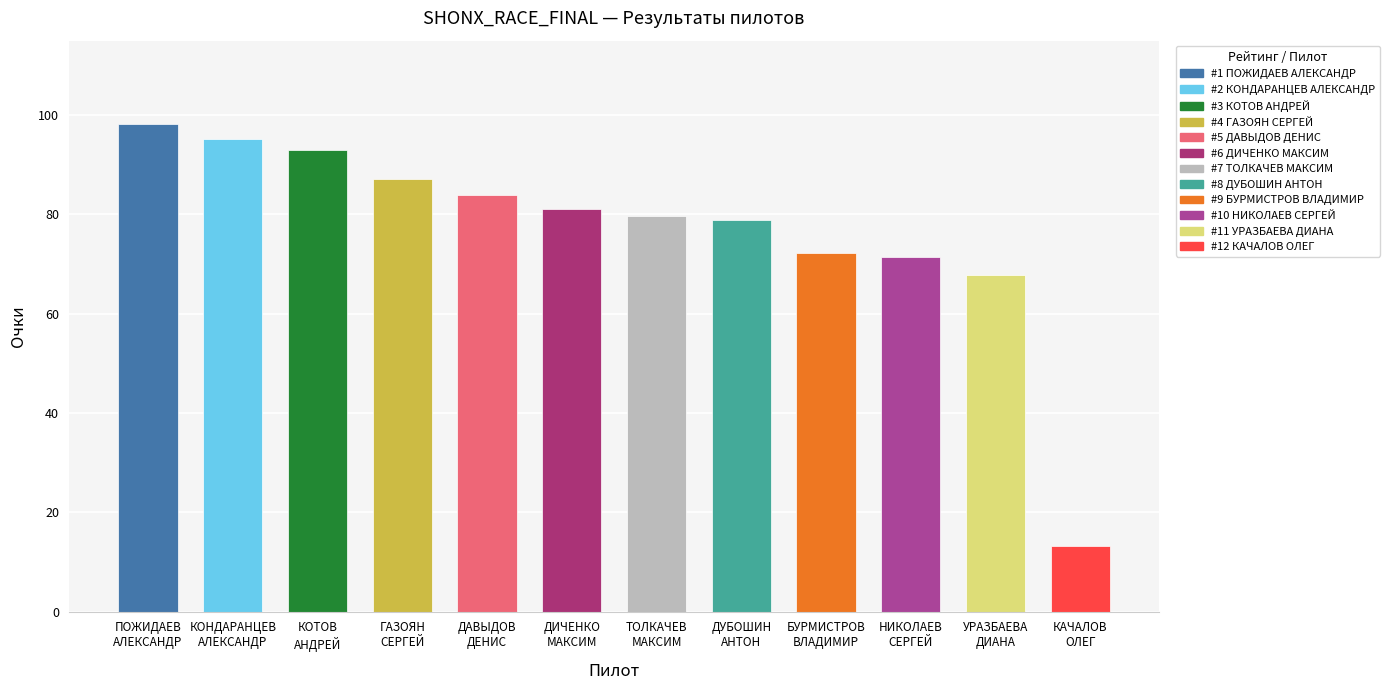

Approximately how many times larger is the value at ДУБОШИН
АНТОН compared to КОНДАРАНЦЕВ
АЛЕКСАНДР?

0.8